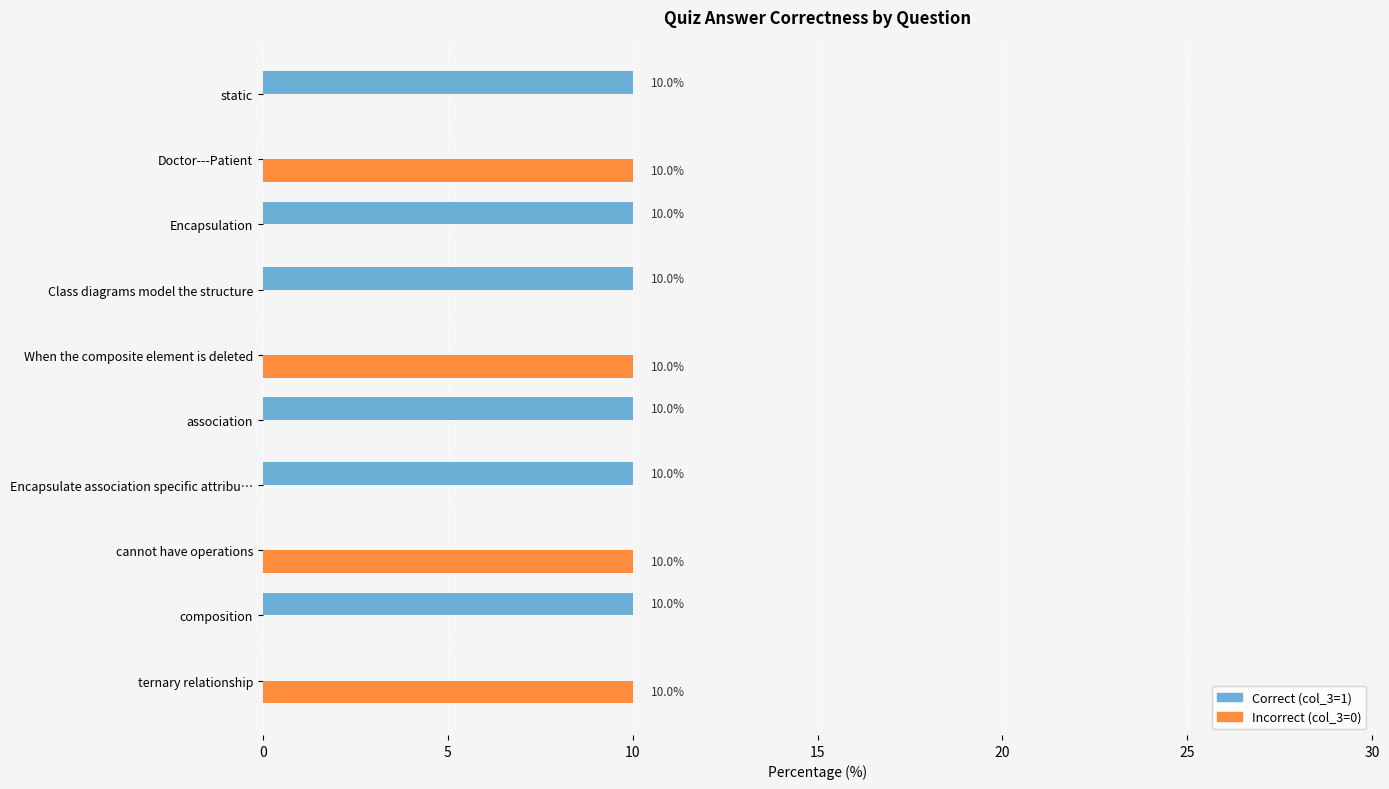

Is the value of Correct (col_3=1) at ternary relationship greater than the value of Incorrect (col_3=0) at When the composite element is deleted?

No